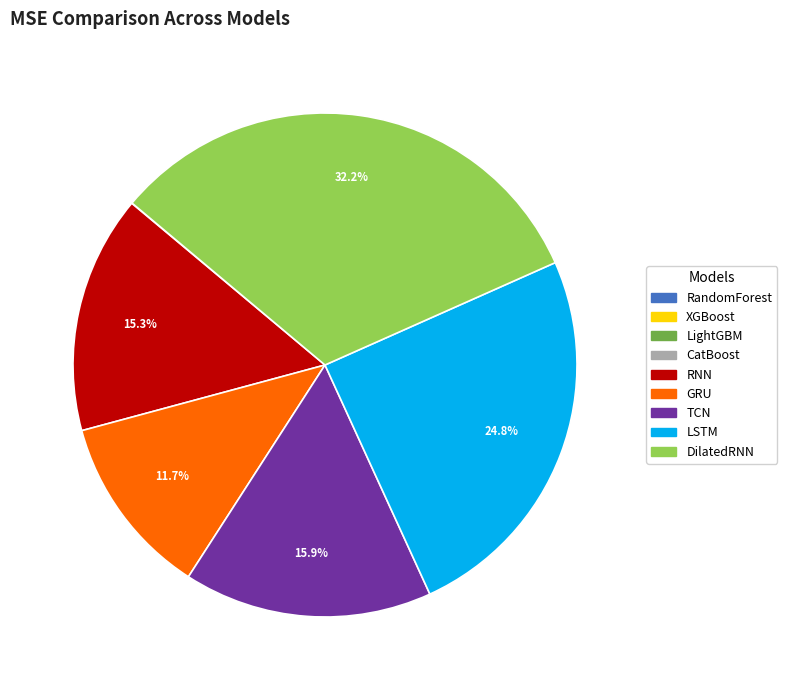

Approximately how many times larger is the value at TCN compared to RNN?

1.0